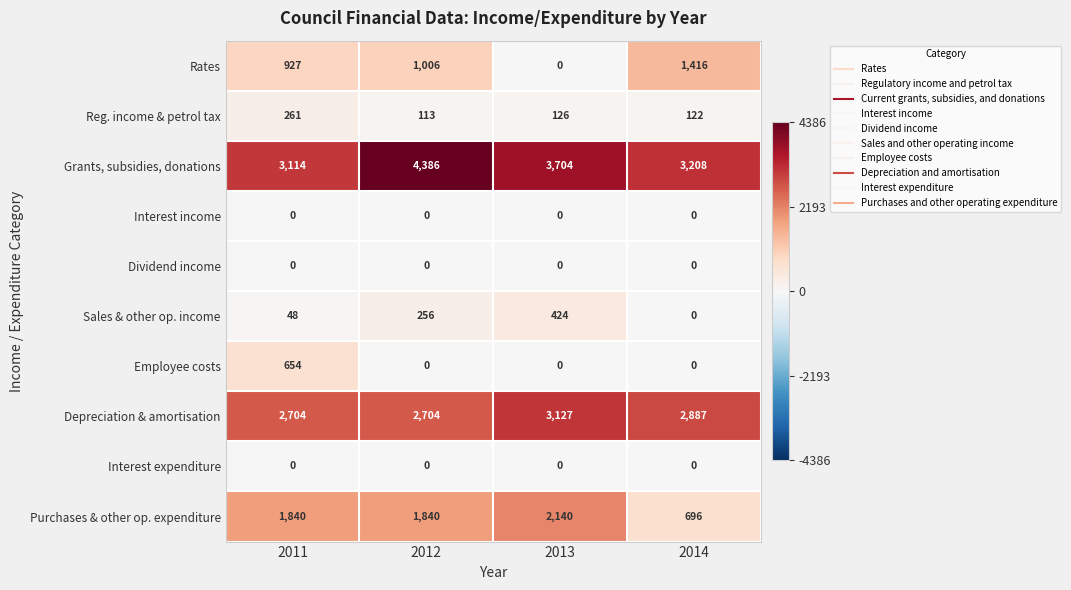

Which series changed the most between 2011 and 2013?

Rates